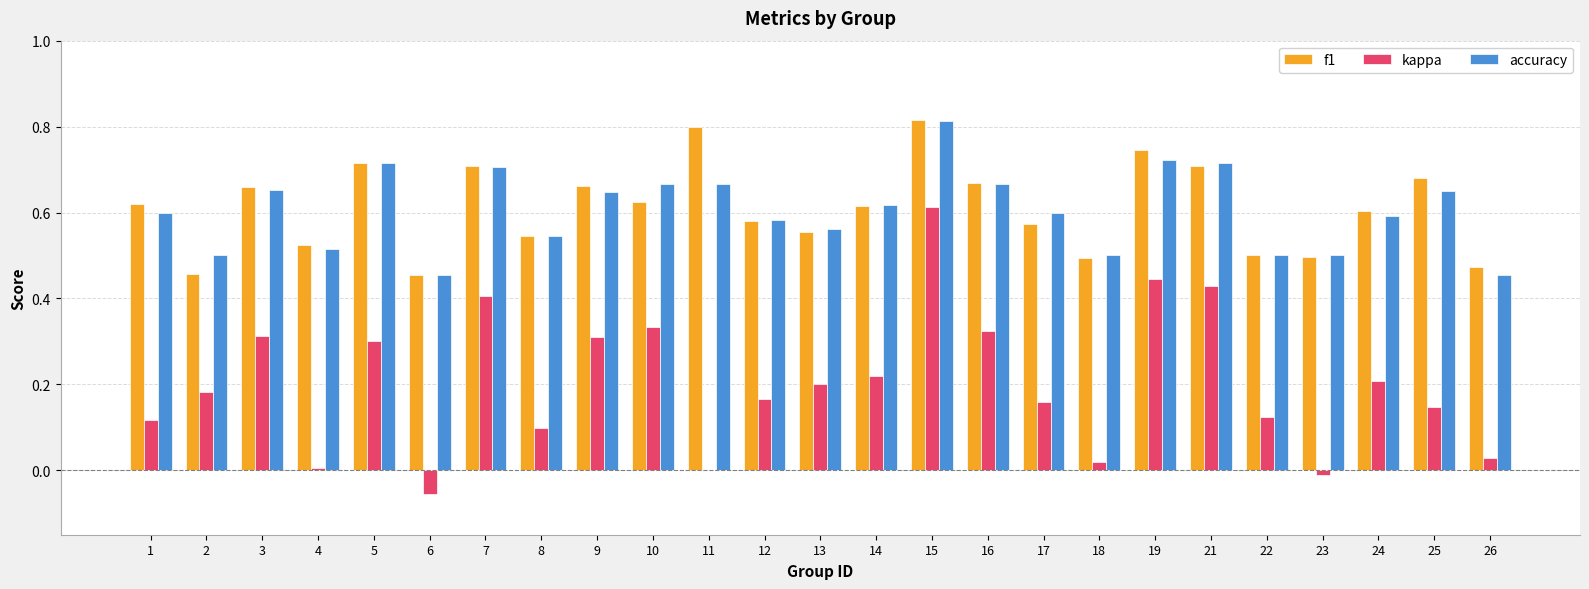

The value of kappa at 26 is 0.0. True or false?

True